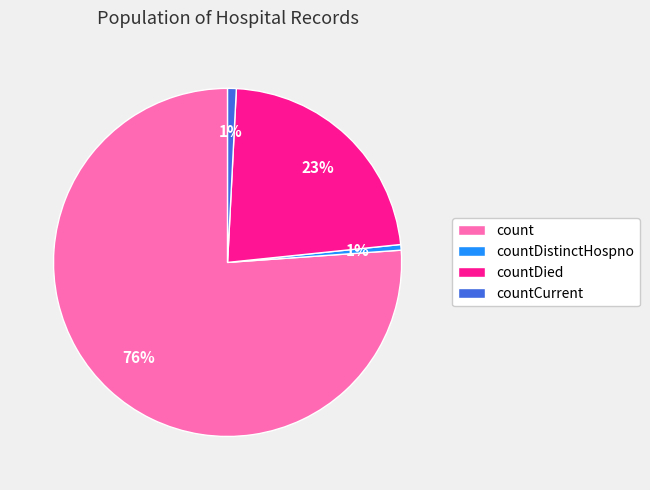

Count the number of slices in the pie.

4